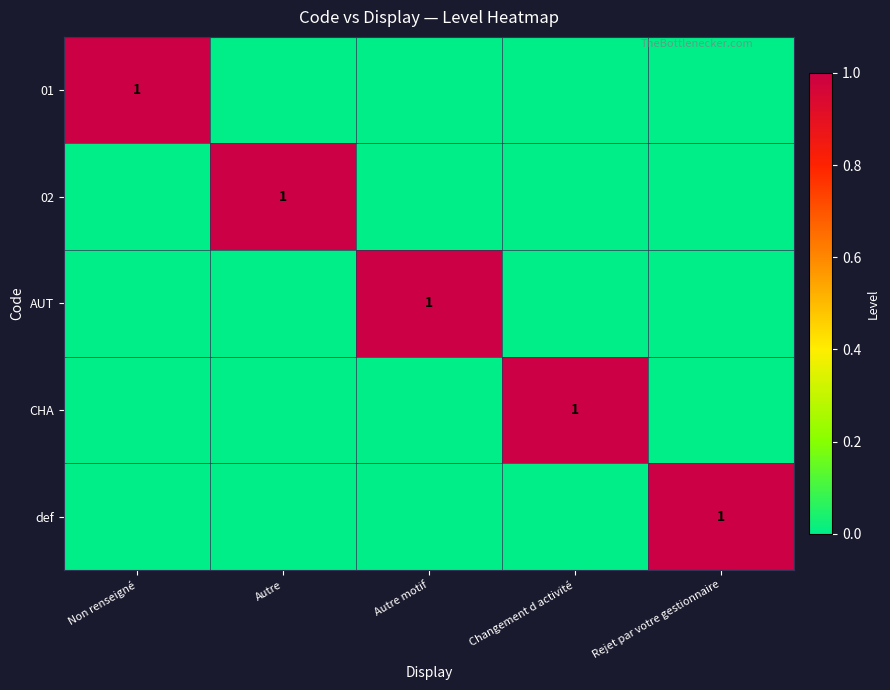

True or false: 01 has a value of 0 at Non renseigné.

False